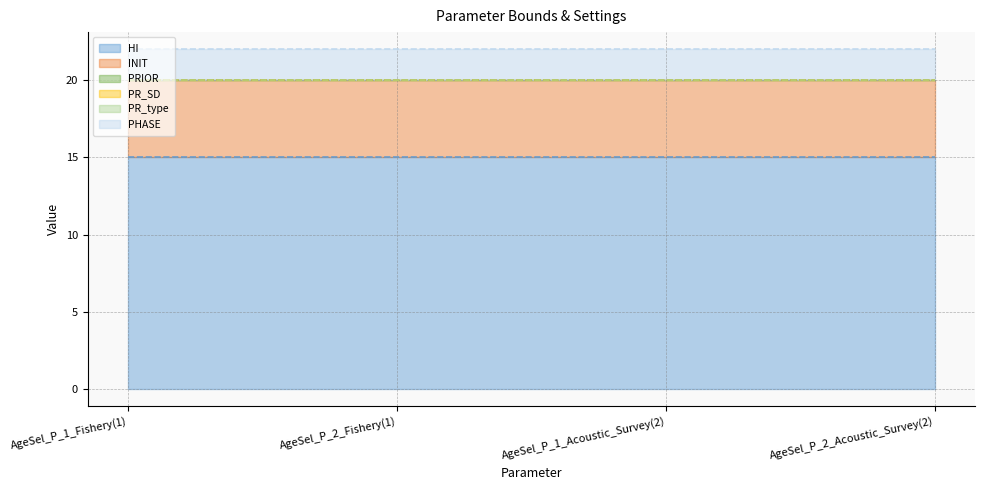

Reading right to left, list all the values displayed in this chart.

HI (line): AgeSel_P_2_Acoustic_Survey(2)=15.0	AgeSel_P_1_Acoustic_Survey(2)=15.0	AgeSel_P_2_Fishery(1)=15.0	AgeSel_P_1_Fishery(1)=15.0
INIT (line): AgeSel_P_2_Acoustic_Survey(2)=20.0	AgeSel_P_1_Acoustic_Survey(2)=20.0	AgeSel_P_2_Fishery(1)=20.0	AgeSel_P_1_Fishery(1)=20.0
PRIOR (line): AgeSel_P_2_Acoustic_Survey(2)=20.0	AgeSel_P_1_Acoustic_Survey(2)=20.0	AgeSel_P_2_Fishery(1)=20.0	AgeSel_P_1_Fishery(1)=20.0
PR_SD (line): AgeSel_P_2_Acoustic_Survey(2)=20.0	AgeSel_P_1_Acoustic_Survey(2)=20.0	AgeSel_P_2_Fishery(1)=20.0	AgeSel_P_1_Fishery(1)=20.0
PR_type (line): AgeSel_P_2_Acoustic_Survey(2)=20.0	AgeSel_P_1_Acoustic_Survey(2)=20.0	AgeSel_P_2_Fishery(1)=20.0	AgeSel_P_1_Fishery(1)=20.0
PHASE (line): AgeSel_P_2_Acoustic_Survey(2)=22.0	AgeSel_P_1_Acoustic_Survey(2)=22.0	AgeSel_P_2_Fishery(1)=22.0	AgeSel_P_1_Fishery(1)=22.0